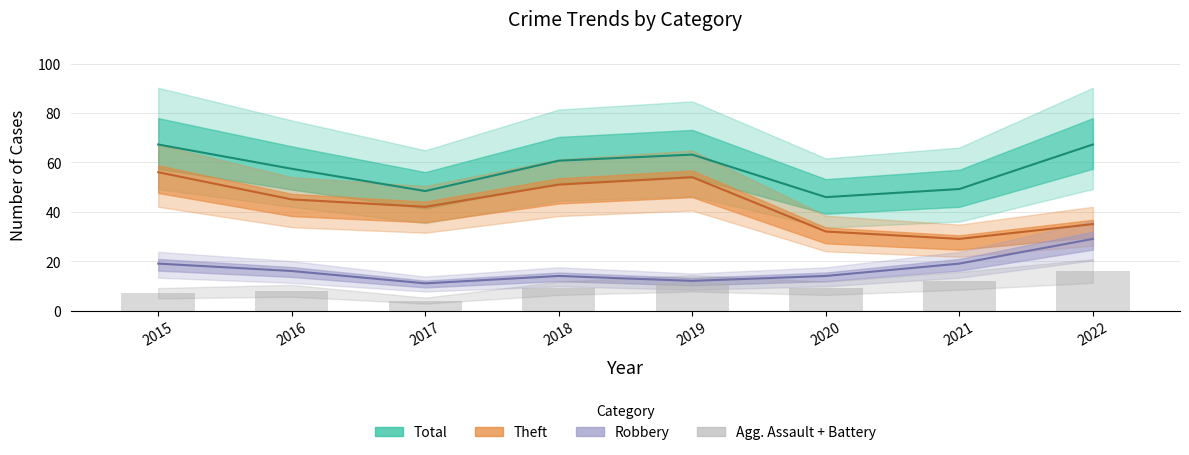

True or false: the data shows 12 at 2016.

False